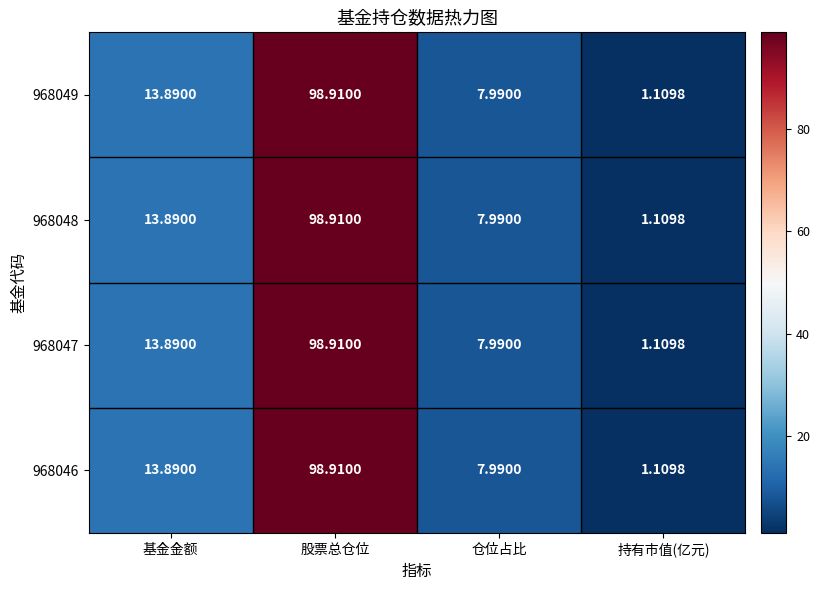

Rank the categories by 968046 value from lowest to highest.

持有市值(亿元), 仓位占比, 基金金额, 股票总仓位